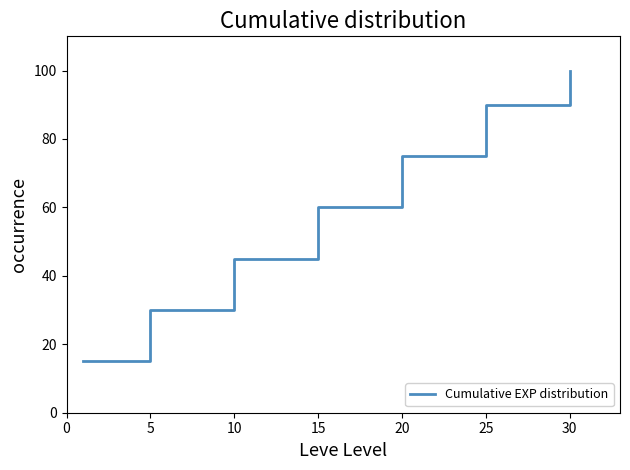

What is the average value?

59